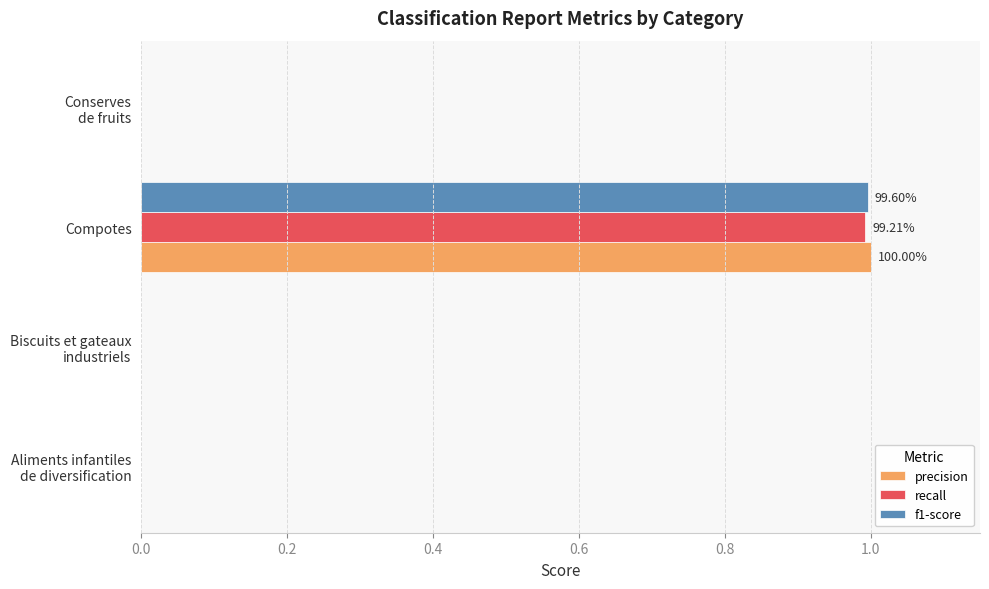

At which category is the sum across all series the highest?

Compotes